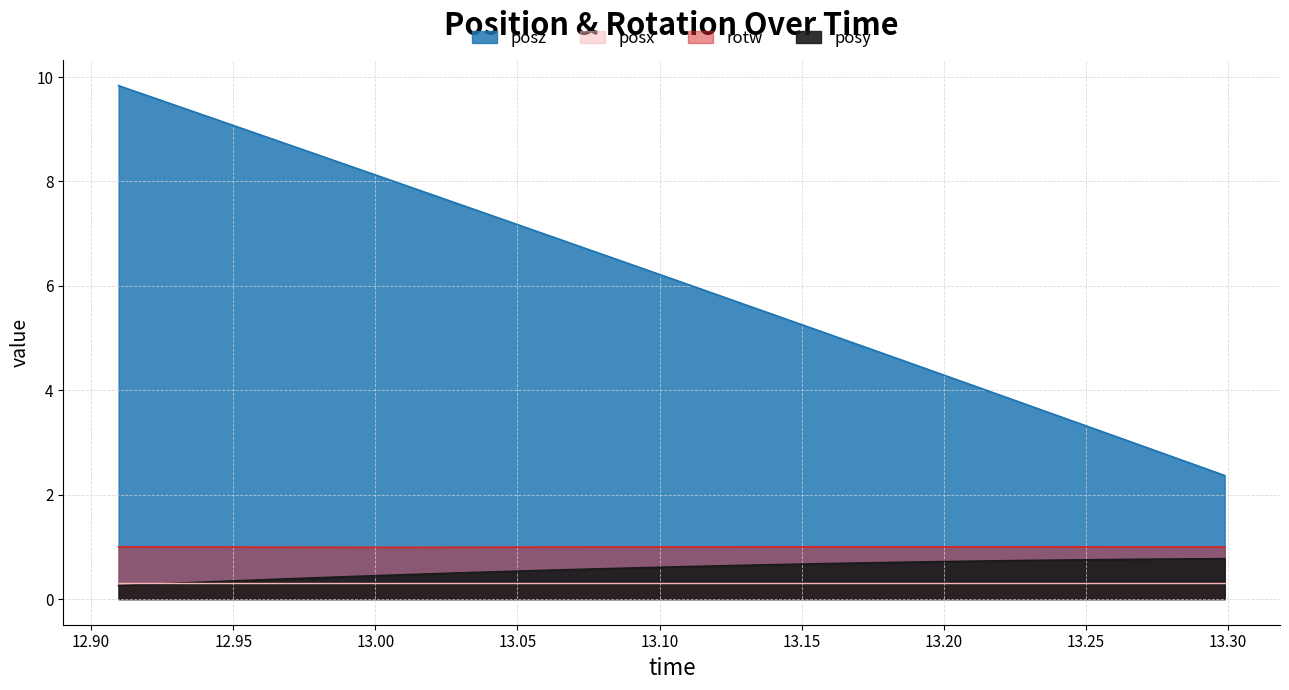

Is it true that rotw equals 1.7 at 13.09015?

False